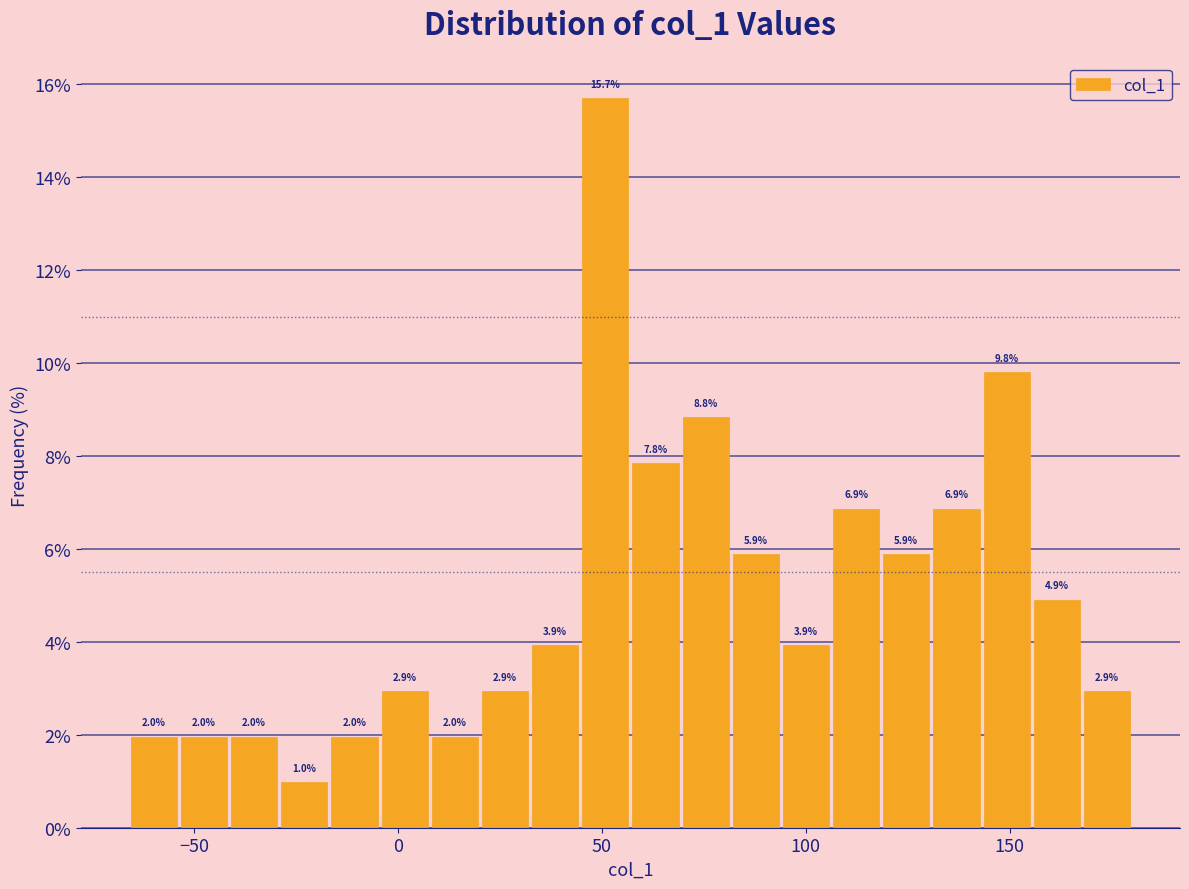

Around what value on the x-axis is the tallest bar? Give the approximate position of its centre, as read against the axis.

50